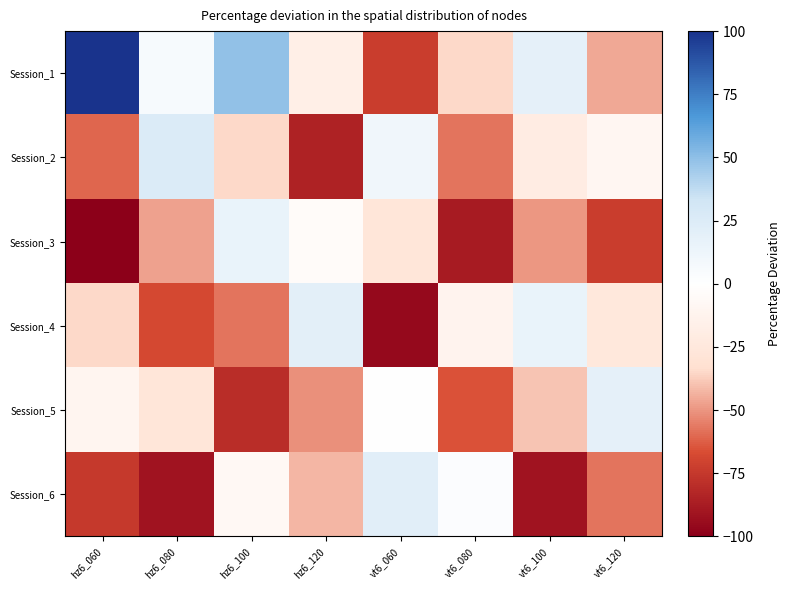

What is the difference between the highest and lowest values at hz6_120?

104.5